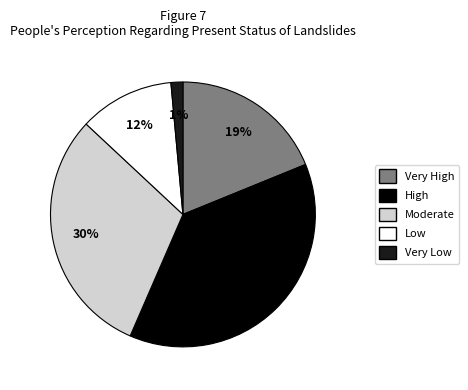

Count the number of slices in the pie.

5